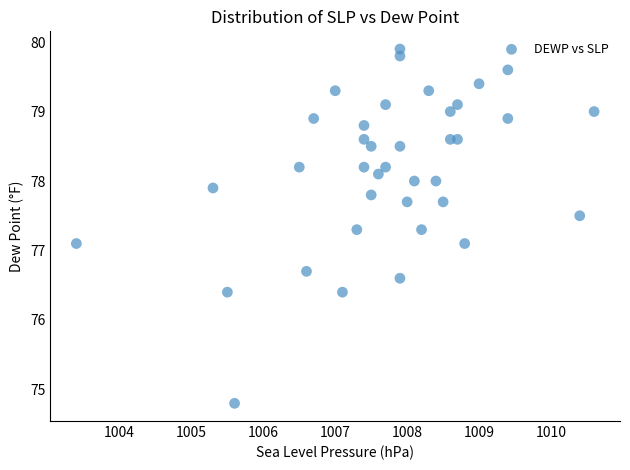

What is the range of Y values (max minus min)?

5.1